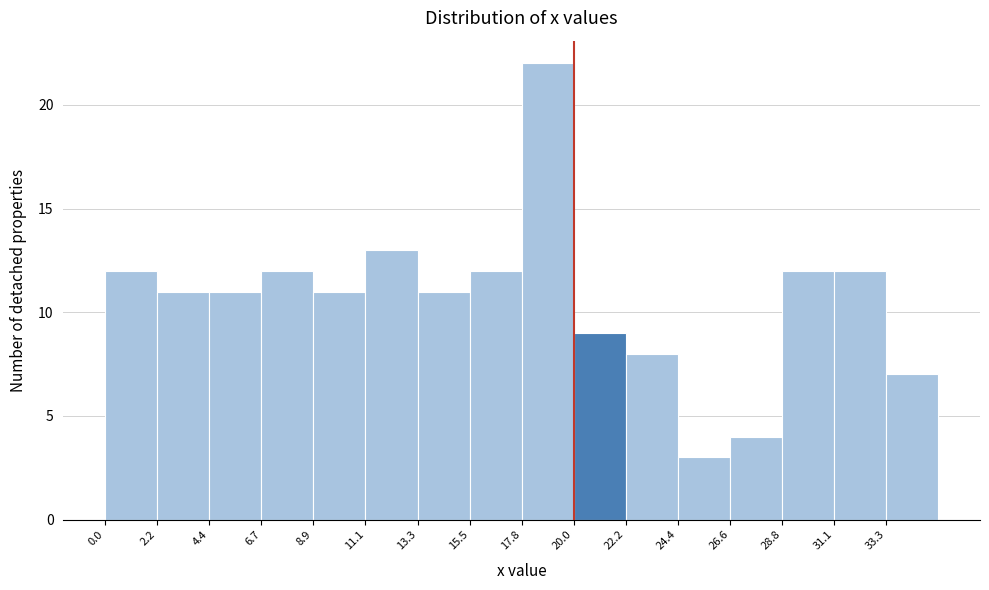

Reading left to right, list every bar in this chart as the range it spans on the x-axis followed by its height. Neither the bar edges nor the heights are printed on the chart, so give them approximately, as read against the axes.

0.0 to 2.0: 12
2.0 to 4.5: 11
4.5 to 6.5: 11
6.5 to 9.0: 12
9.0 to 11.0: 11
11.0 to 13.5: 13
13.5 to 15.5: 11
15.5 to 18.0: 12
18.0 to 20.0: 22
20.0 to 22.0: 9
22.0 to 24.5: 8
24.5 to 26.5: 3
26.5 to 29.0: 4
29.0 to 31.0: 12
31.0 to 33.5: 12
33.5 to 35.5: 7